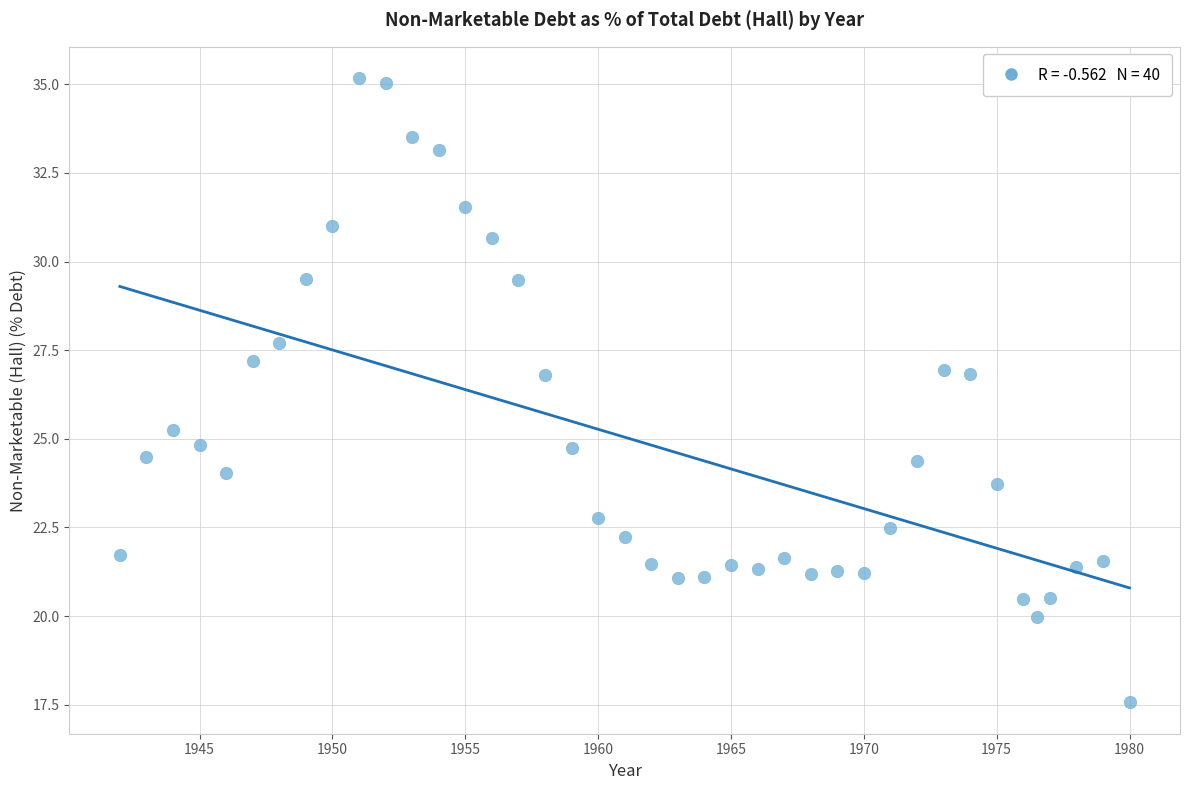

What is the range of X values (max minus min)?

38.0